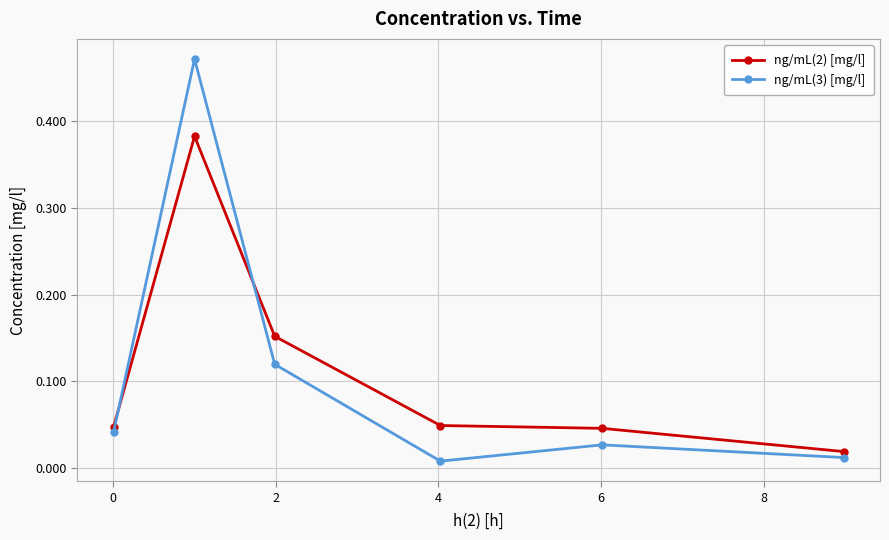

Rank the series by their maximum value, from lowest to highest.

ng/mL(2) [mg/l], ng/mL(3) [mg/l]